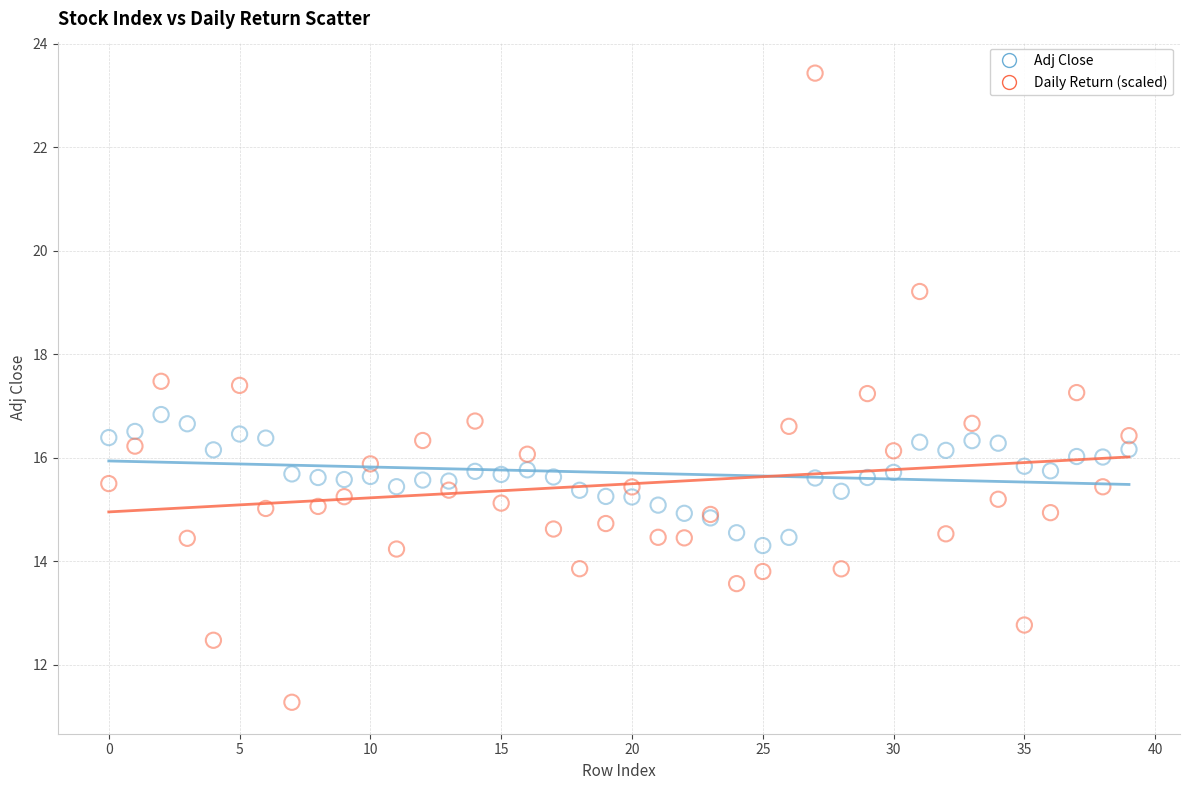

What are all the series names shown in the legend?

Adj Close, Daily Return (scaled)